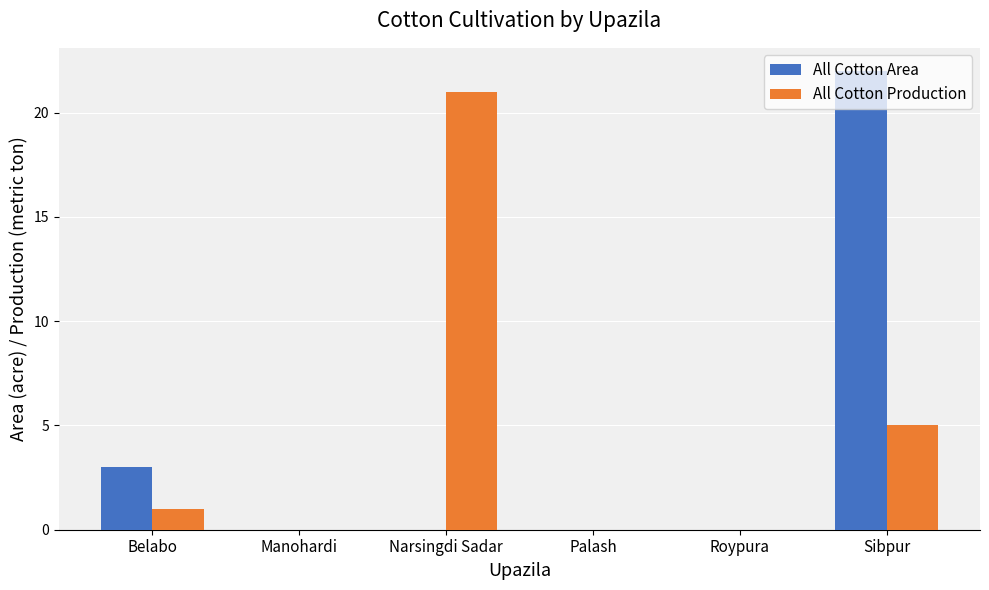

Is the value of All Cotton Area at Manohardi greater than the value of All Cotton Production at Belabo?

No